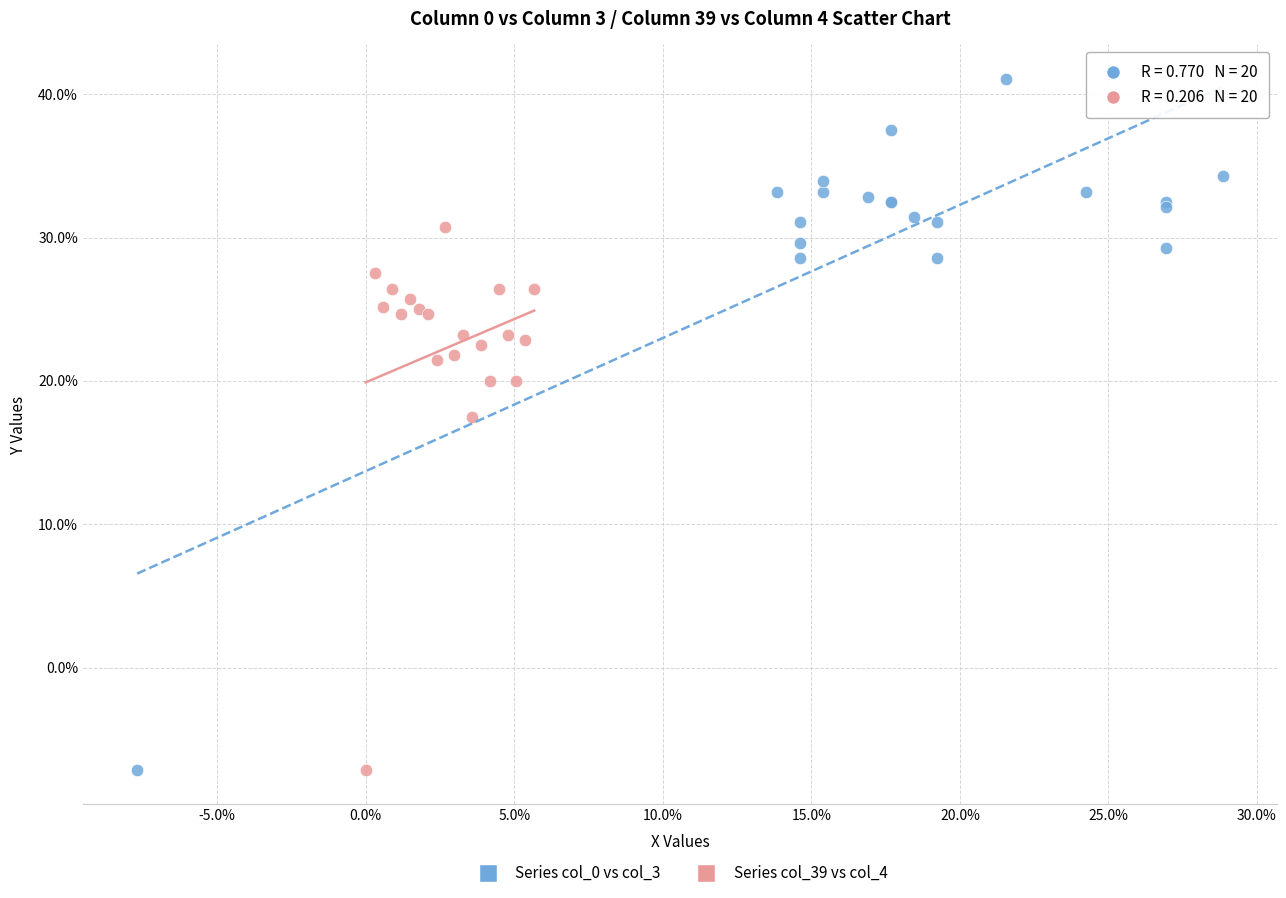

Which series reaches the maximum Y coordinate?

Series col_0 vs col_3